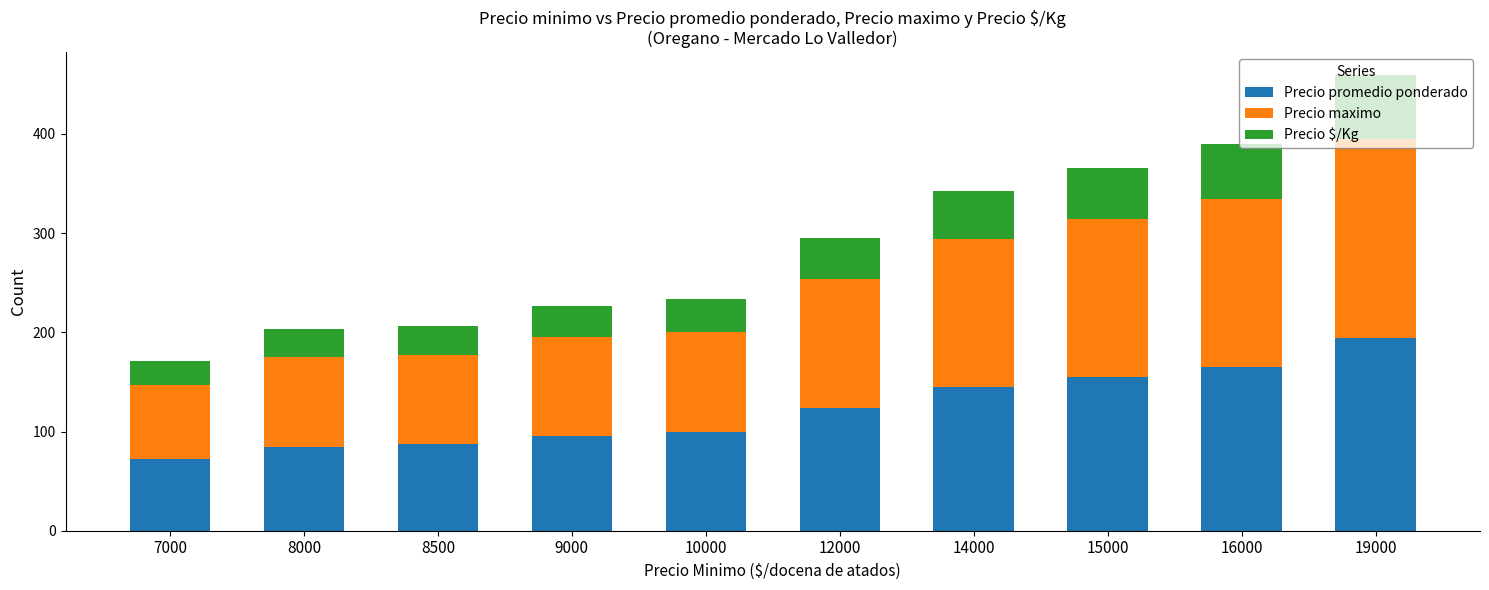

What is the lowest value of the Precio promedio ponderado series?

72.3